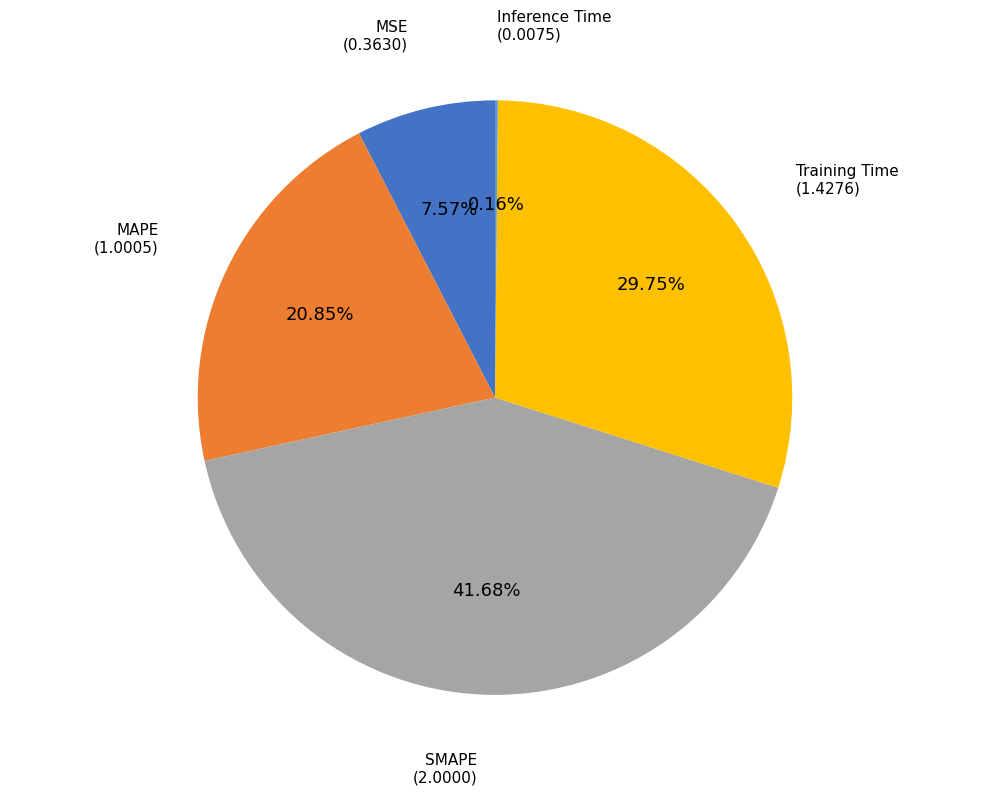

Is there a majority slice in this chart?

No